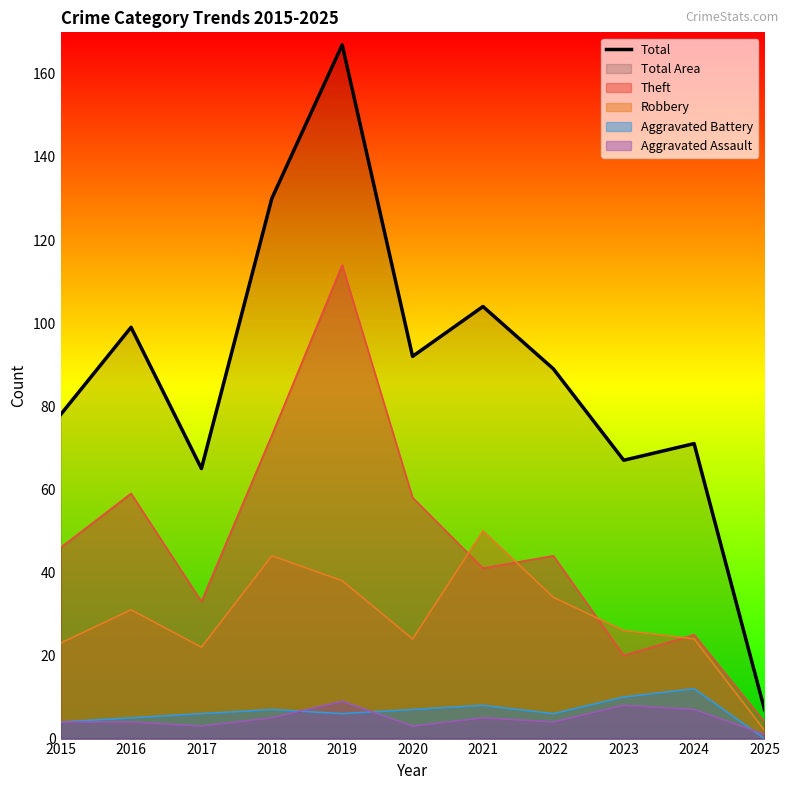

Reading left to right, what are all the values shown in this chart?

2015=78	2016=99	2017=65	2018=130	2019=167	2020=92	2021=104	2022=89	2023=67	2024=71	2025=7